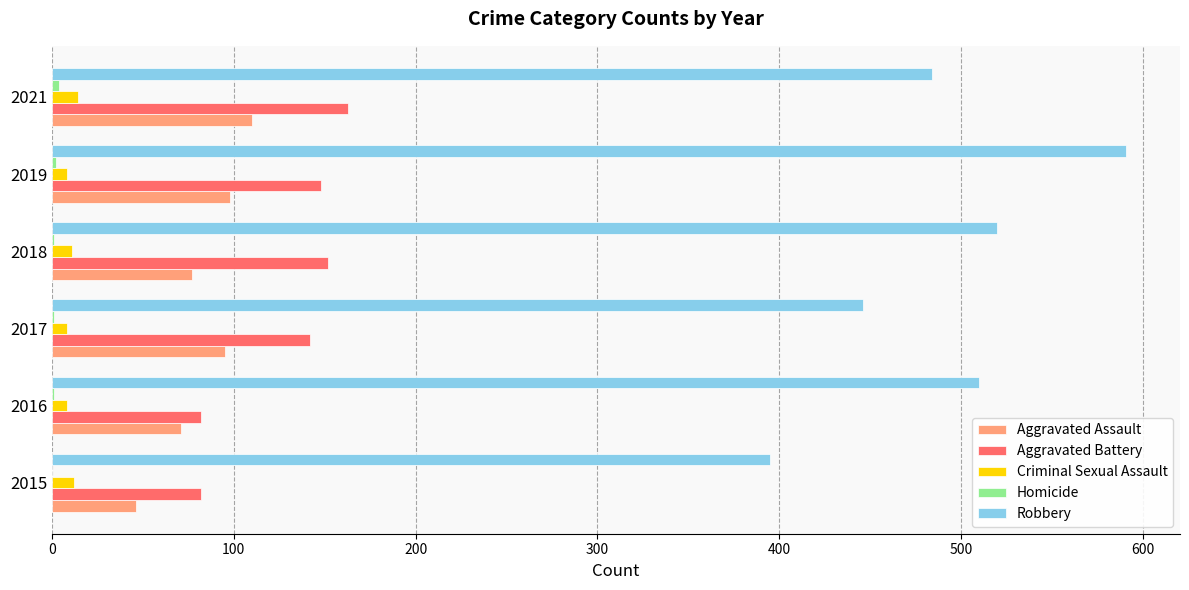

The Aggravated Assault series shows 114 at 2016. True or false?

False